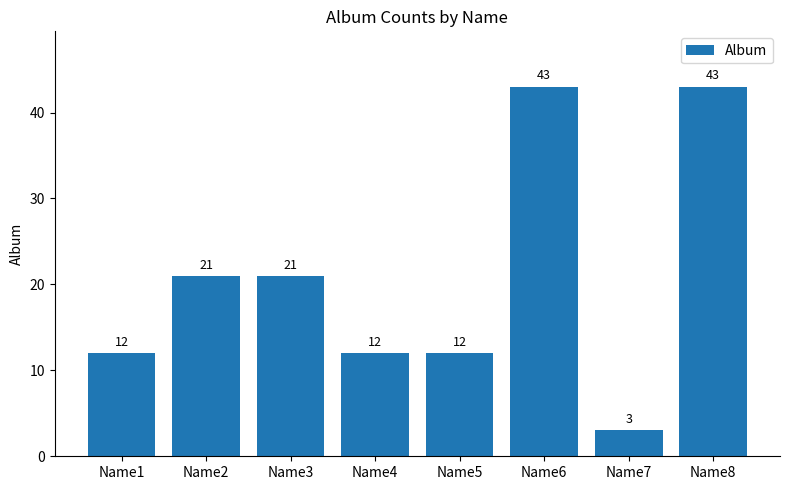

What is the average value?

21